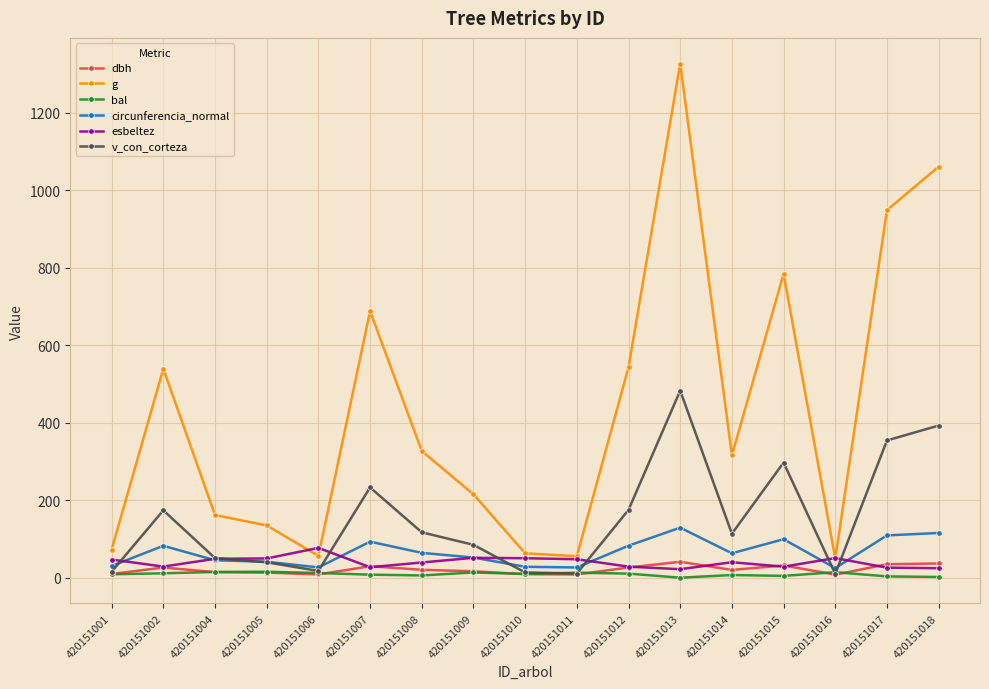

What is the spread (max minus min) of values at 420151013?

1326.7